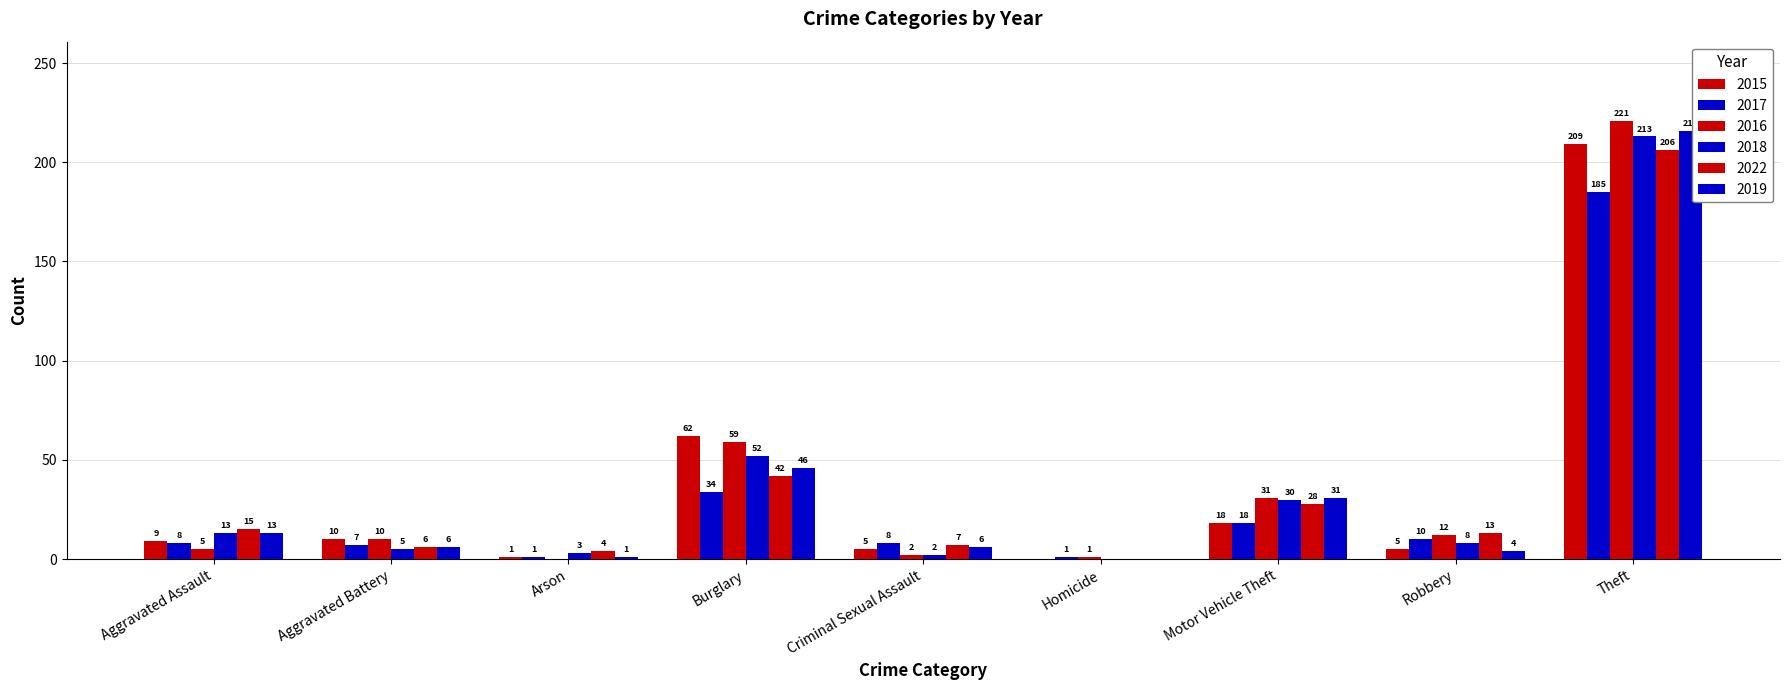

How many series are shown in this chart?

6